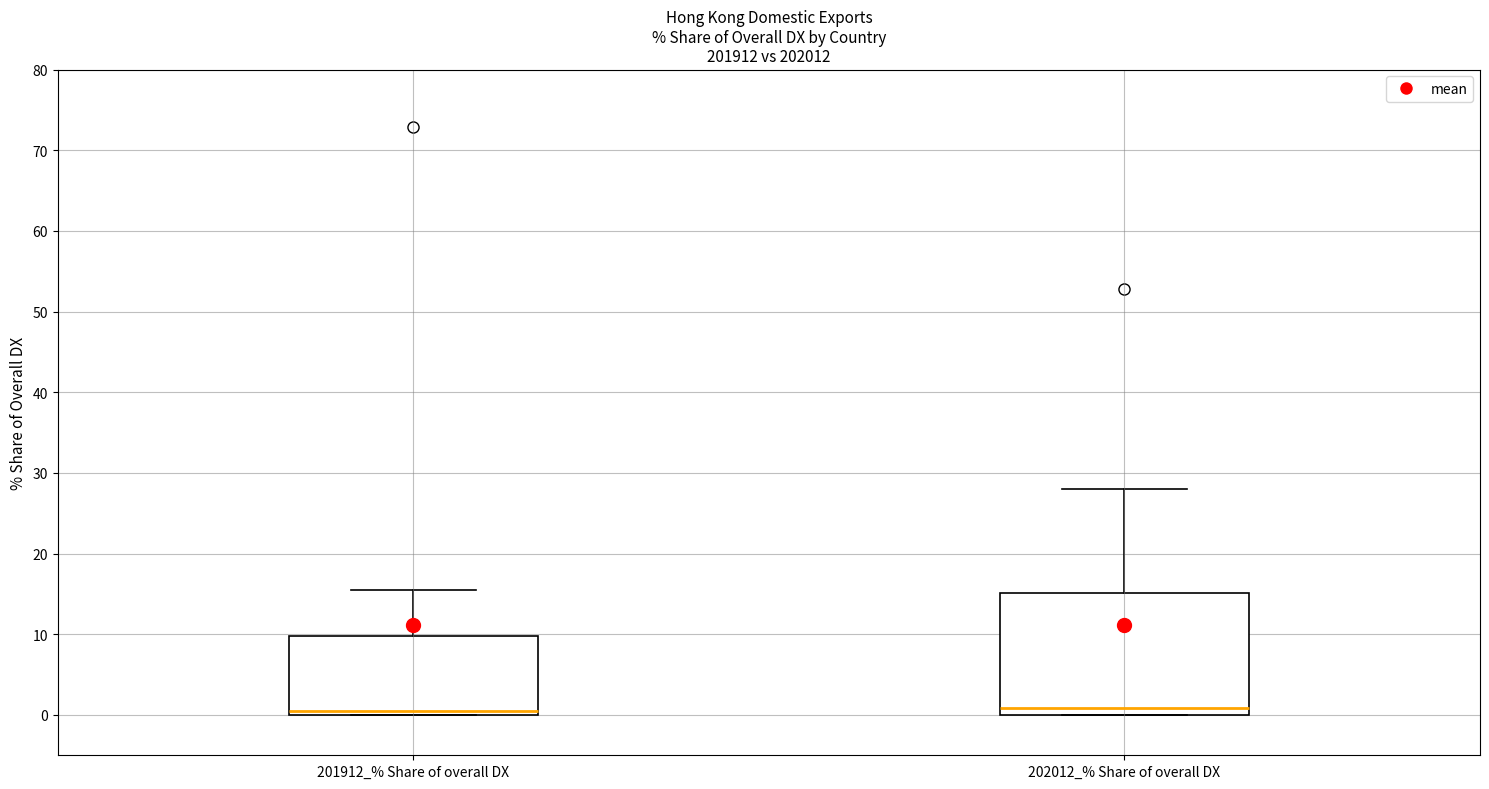

Reading left to right, read every box against the y-axis: the position of its median line, the range the box covers, and the ends of its whiskers. The values are not printed on the chart, so give them approximately, as read against the axis.

201912_% Share of overall DX: median 0 (just above the box's lower edge), box 0 to 10, whiskers 0 to 16
202012_% Share of overall DX: median 1, box 0 to 15, whiskers 0 to 28